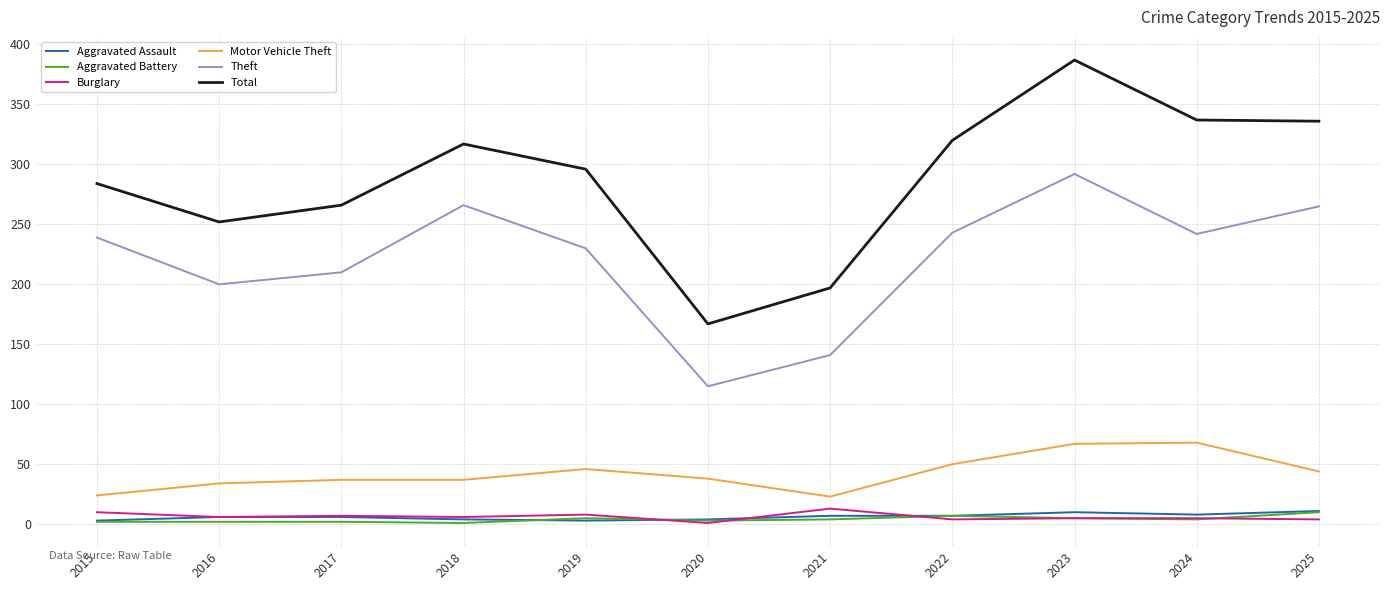

True or false: Aggravated Battery has a value of 2 at 2017.

True